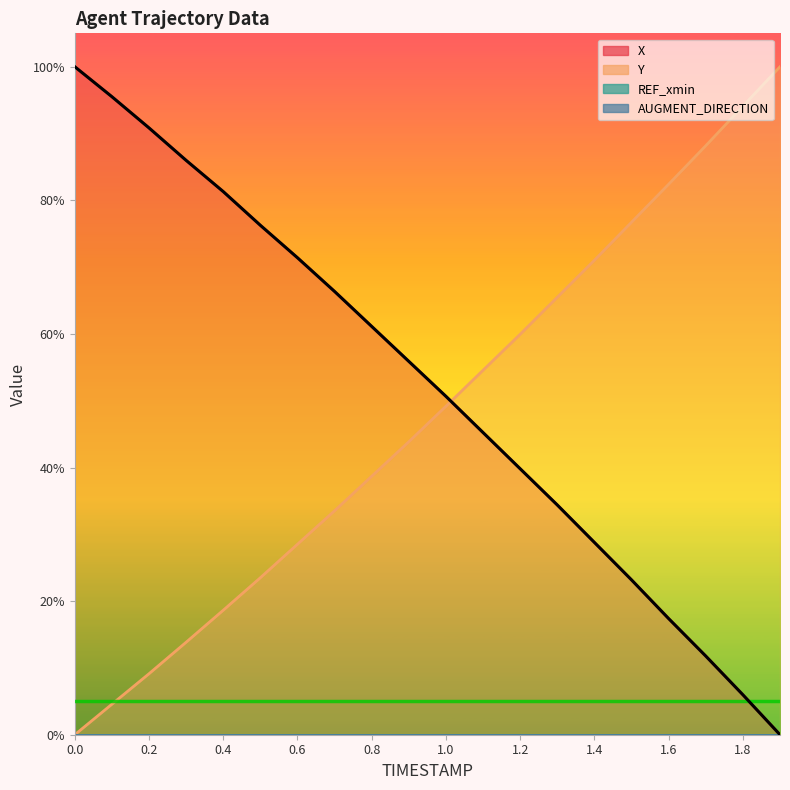

How many positive values does the X series have?

19